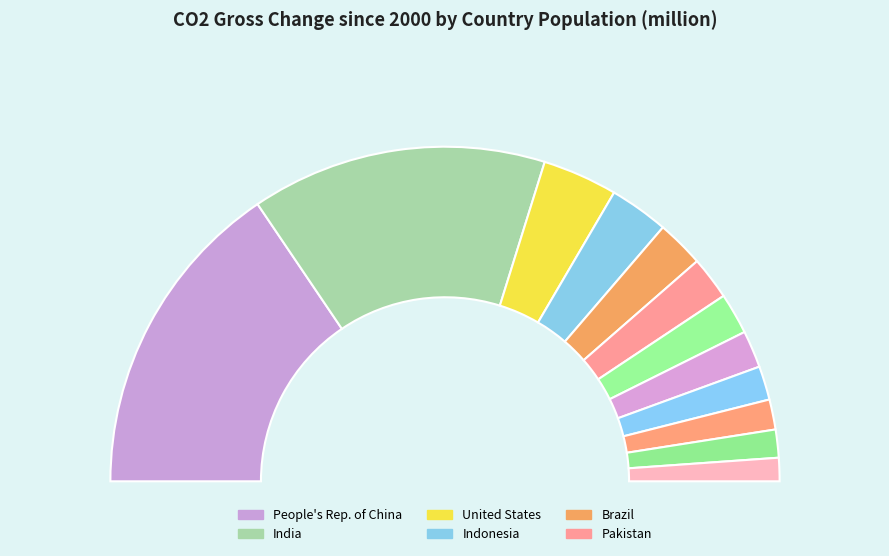

Rank the categories by value from lowest to highest.

Philippines, Mexico, Japan, Russian Federation, Bangladesh, Nigeria, Pakistan, Brazil, Indonesia, United States, India, People's Rep. of China